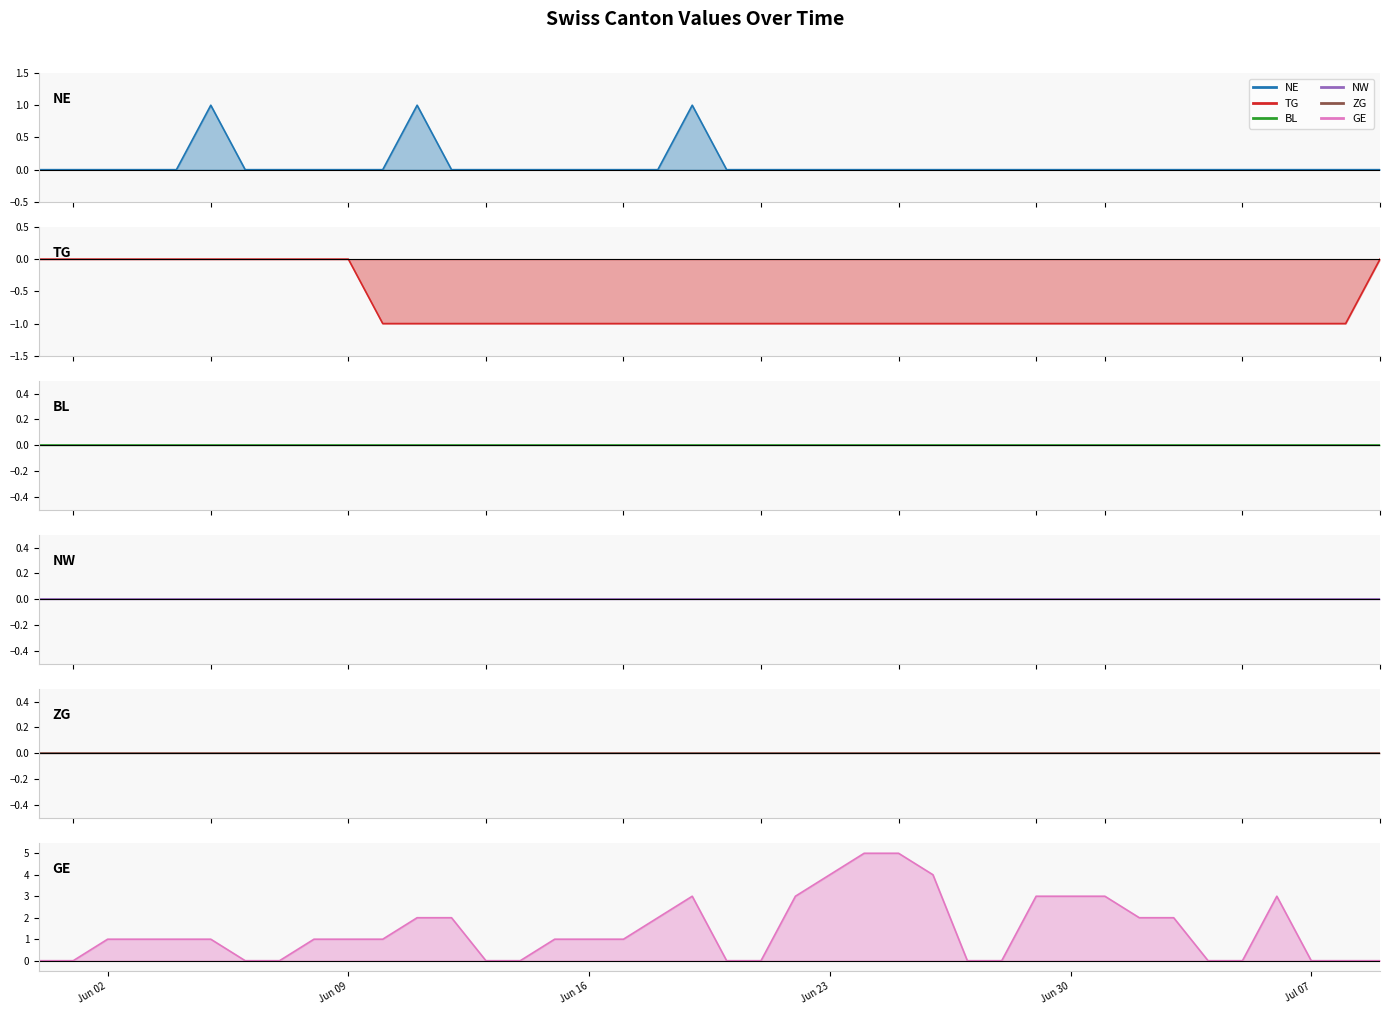

True or false: ZG and NW intersect in this chart.

False